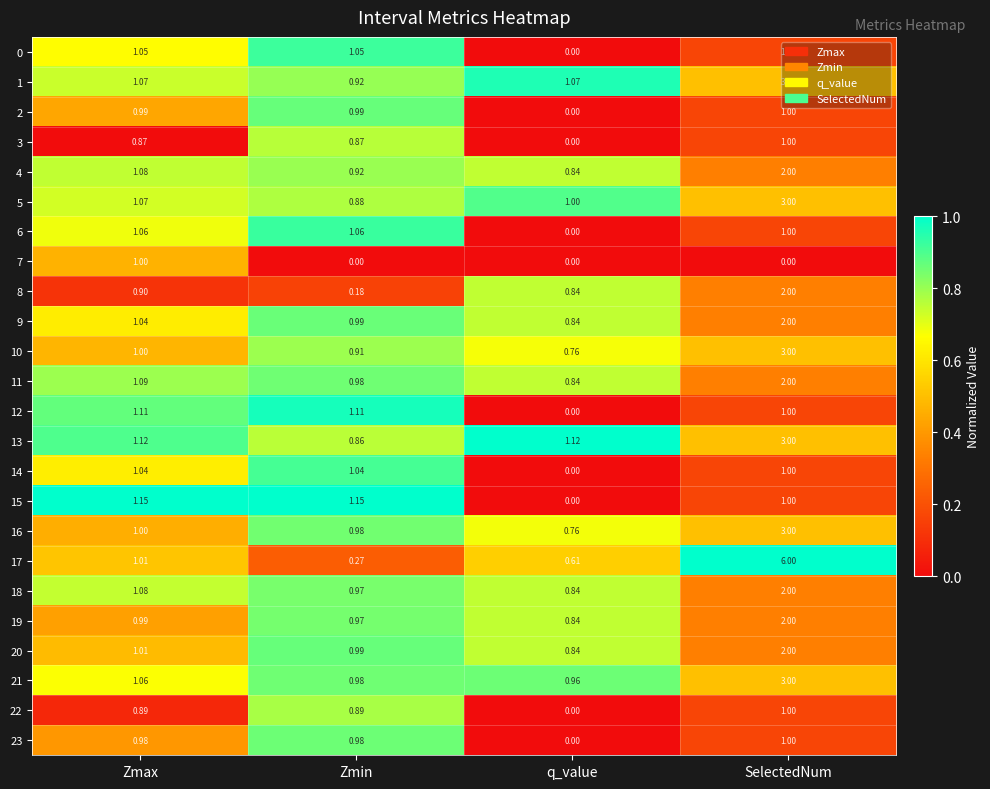

At which label is 10 closest to 1?

Zmax